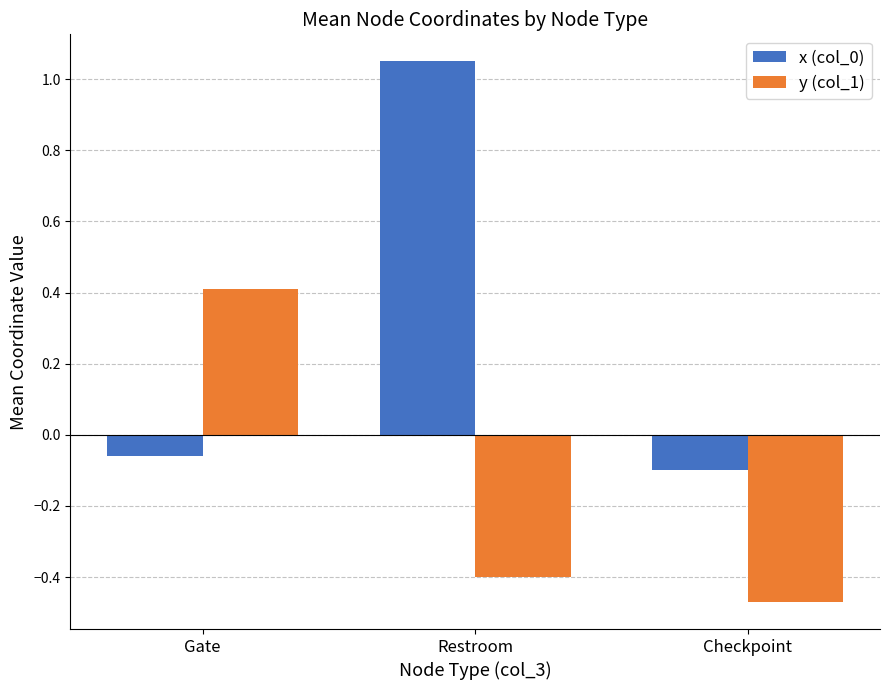

What is the average value of the x (col_0) series?

0.3